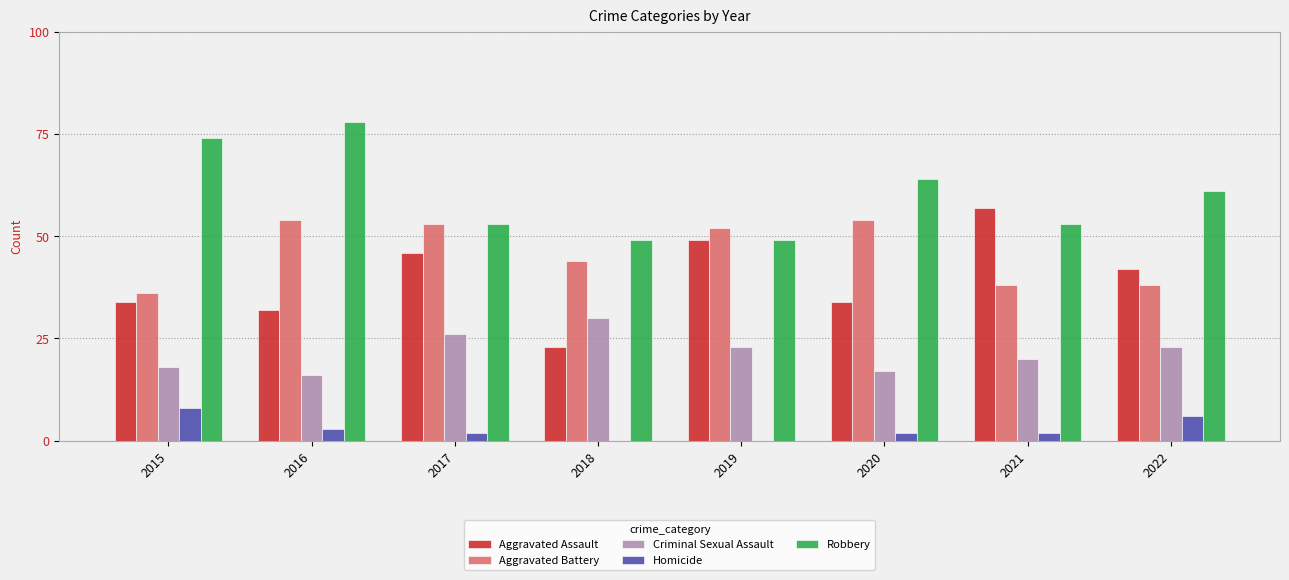

Which series has the widest spread of values?

Aggravated Assault